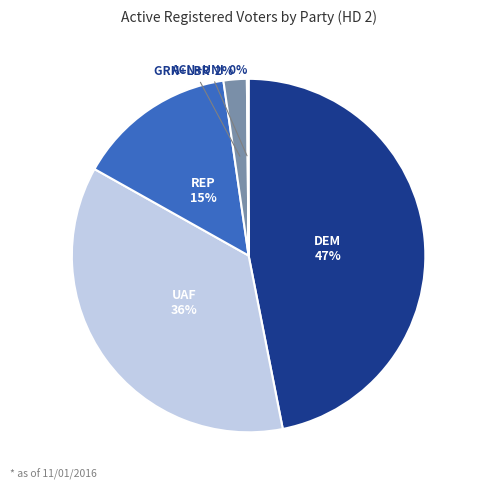

To the nearest percent, what is the average slice percentage?

20%